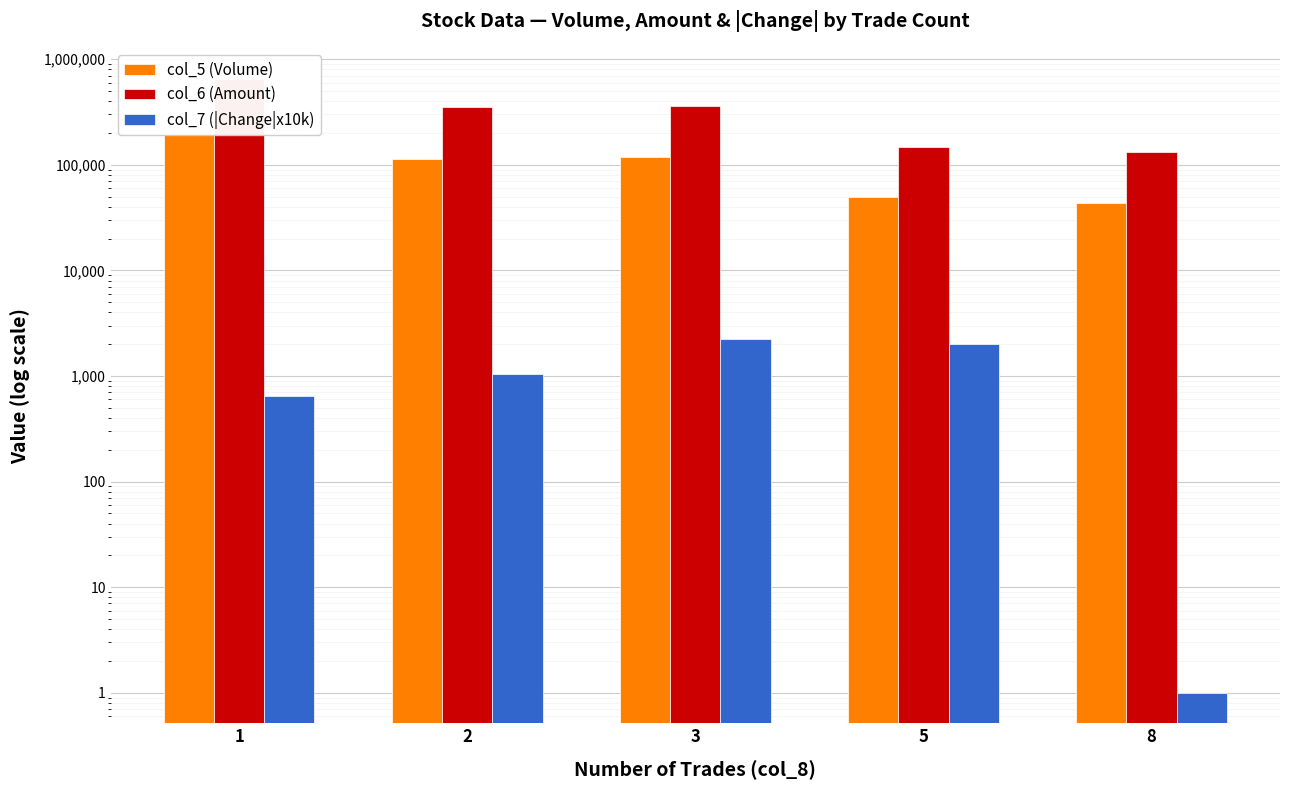

At which category is the sum across all series the highest?

1